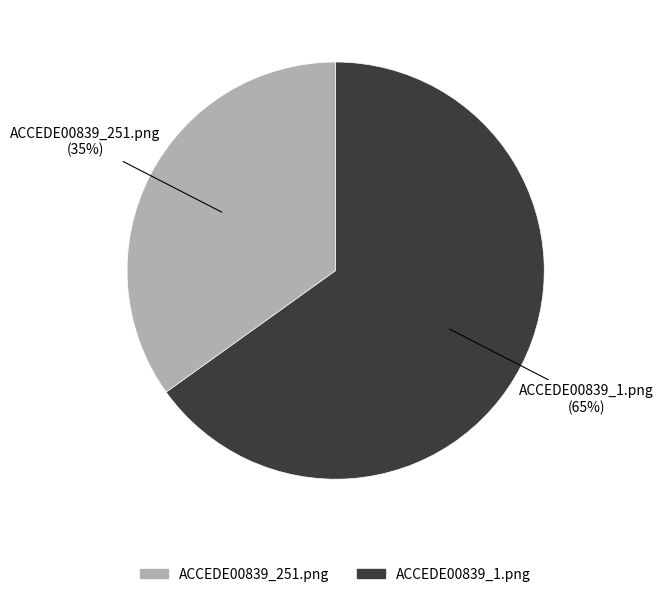

How many segments does this pie chart have?

2